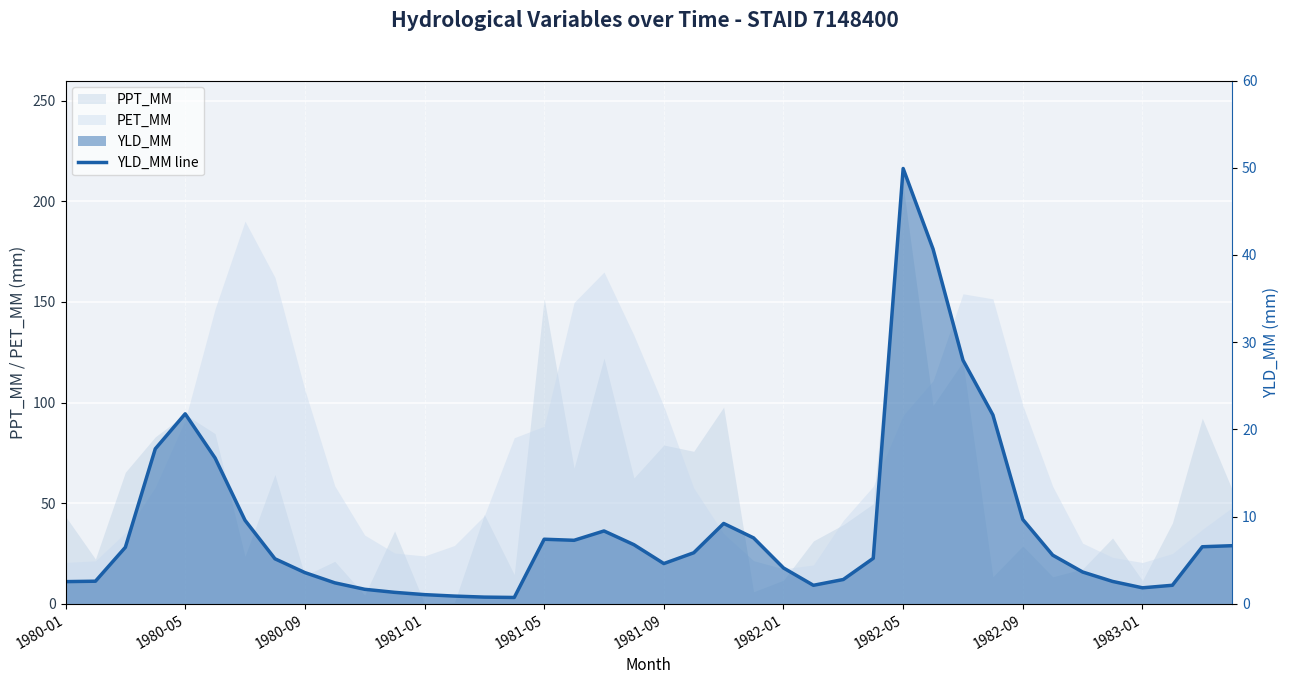

How many interior local valleys (lower than both neighbors) does the data have?

5